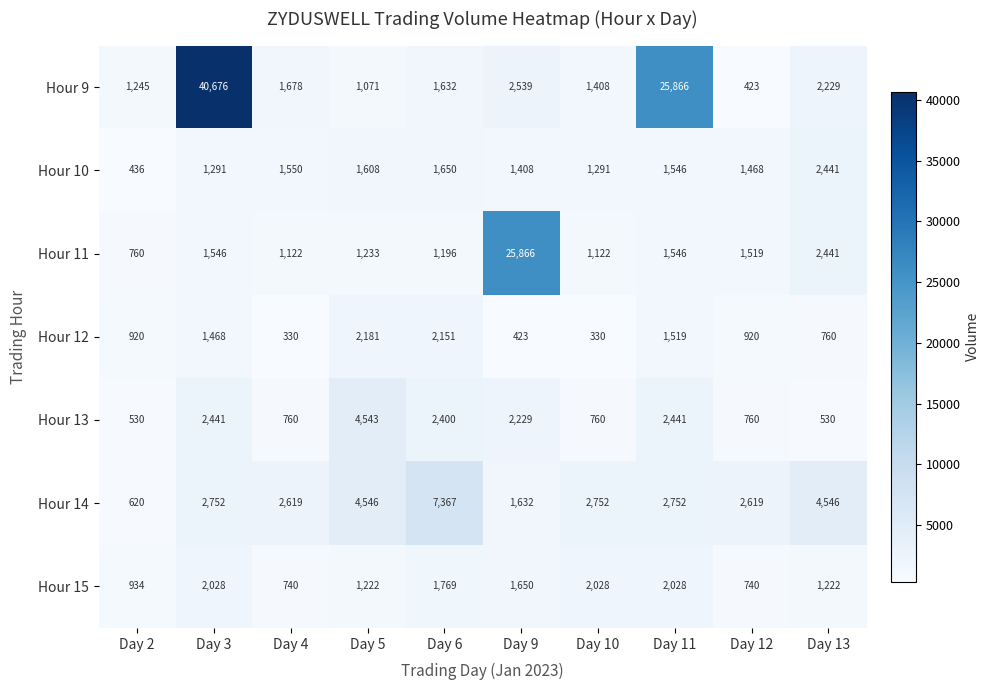

The value of Hour 9 at Day 6 is 2893. True or false?

False